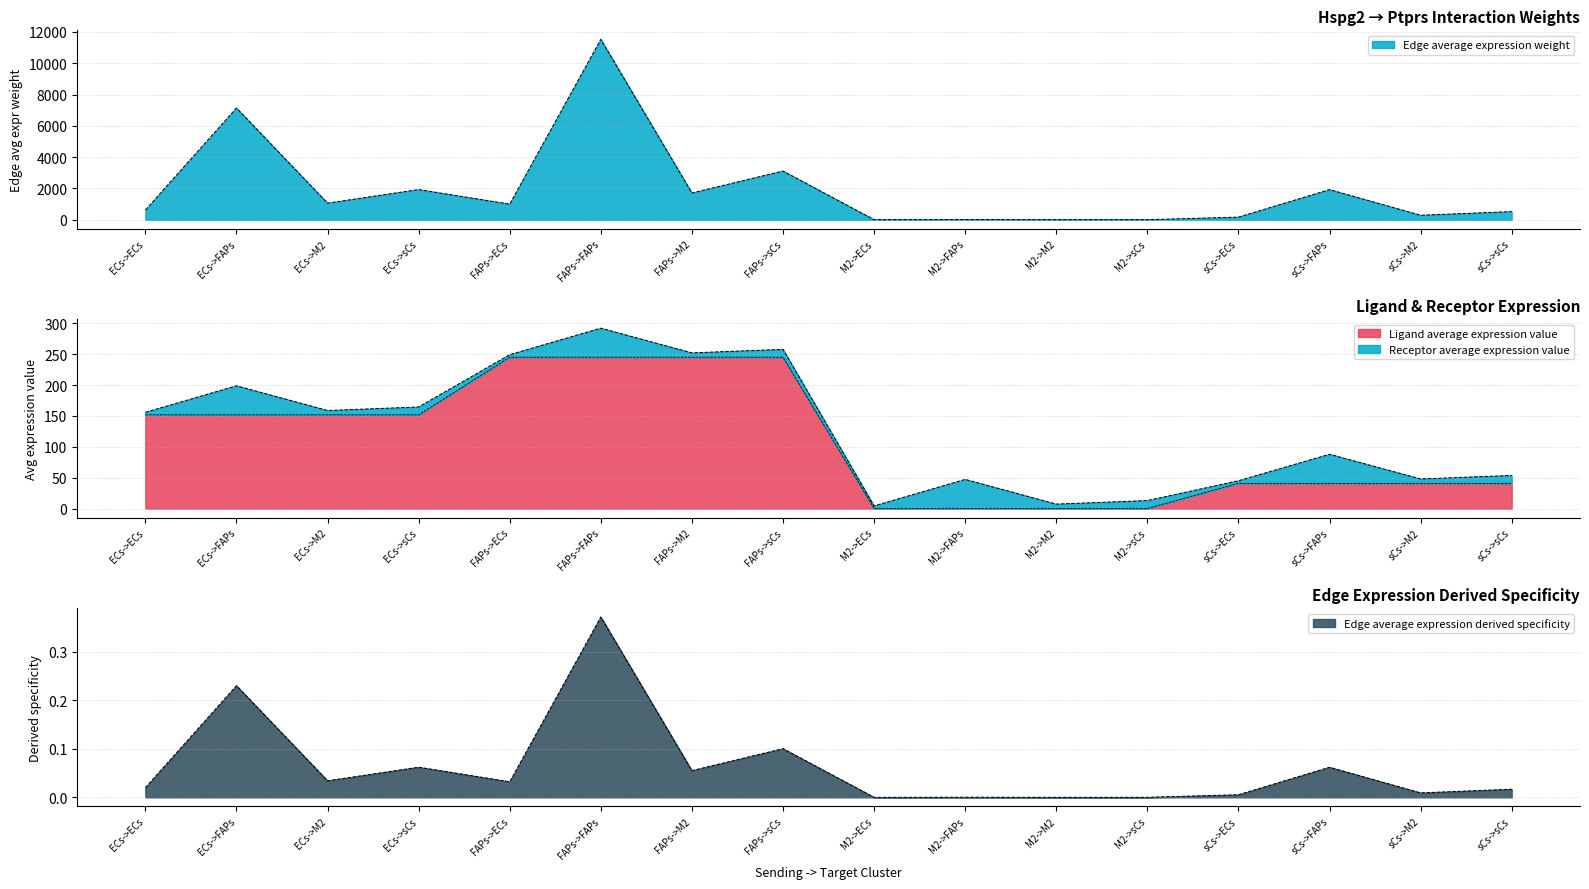

Between sCs->sCs and FAPs->ECs, which is larger?

FAPs->ECs